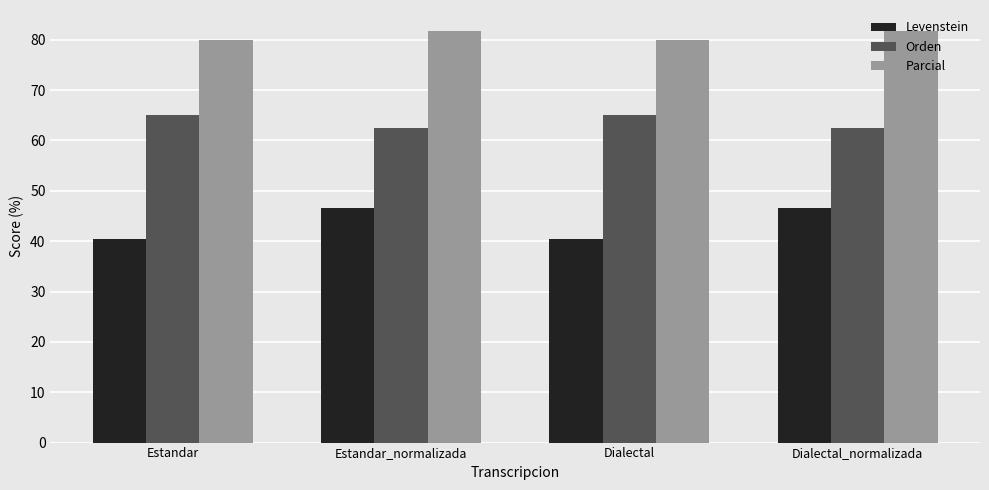

Is the value of Parcial at Dialectal_normalizada greater than the value of Levenstein at Dialectal_normalizada?

Yes